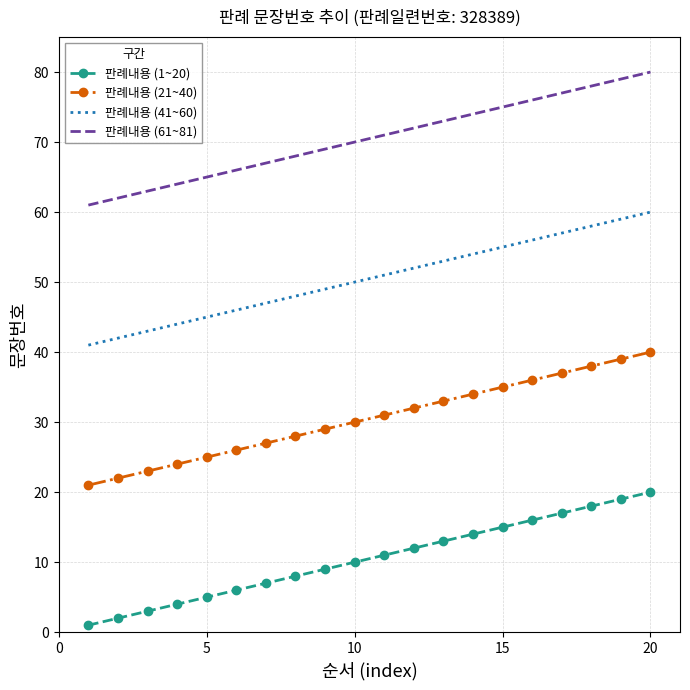

Reading left to right, what are all the values shown in this chart?

판례내용 (1~20): 1	2	3	4	5	6	7	8	9	10	11	12	13	14	15	16	17	18	19	20
판례내용 (21~40): 21	22	23	24	25	26	27	28	29	30	31	32	33	34	35	36	37	38	39	40
판례내용 (41~60): 41	42	43	44	45	46	47	48	49	50	51	52	53	54	55	56	57	58	59	60
판례내용 (61~81): 61	62	63	64	65	66	67	68	69	70	71	72	73	74	75	76	77	78	79	80